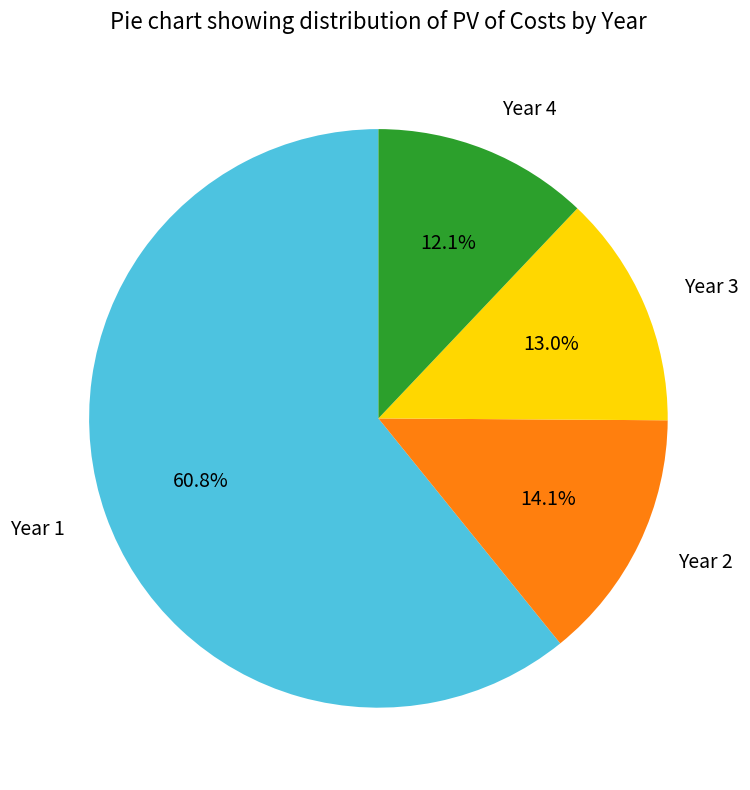

What percentage is NOT represented by Year 4?

87.9%